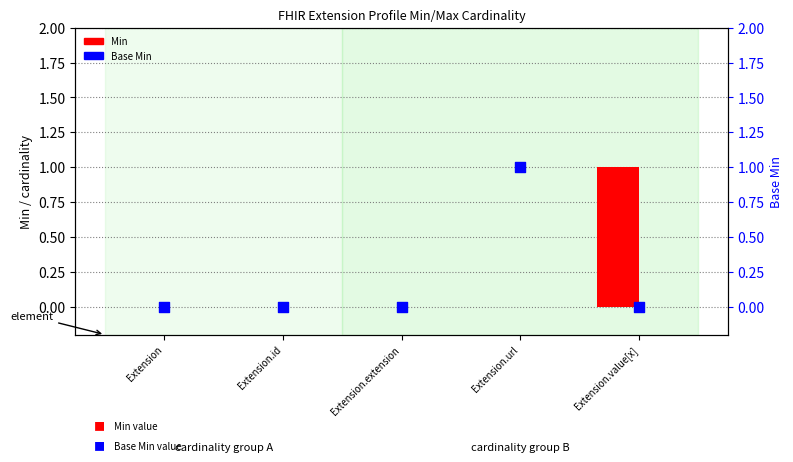

Which series contains the highest Y value?

Min